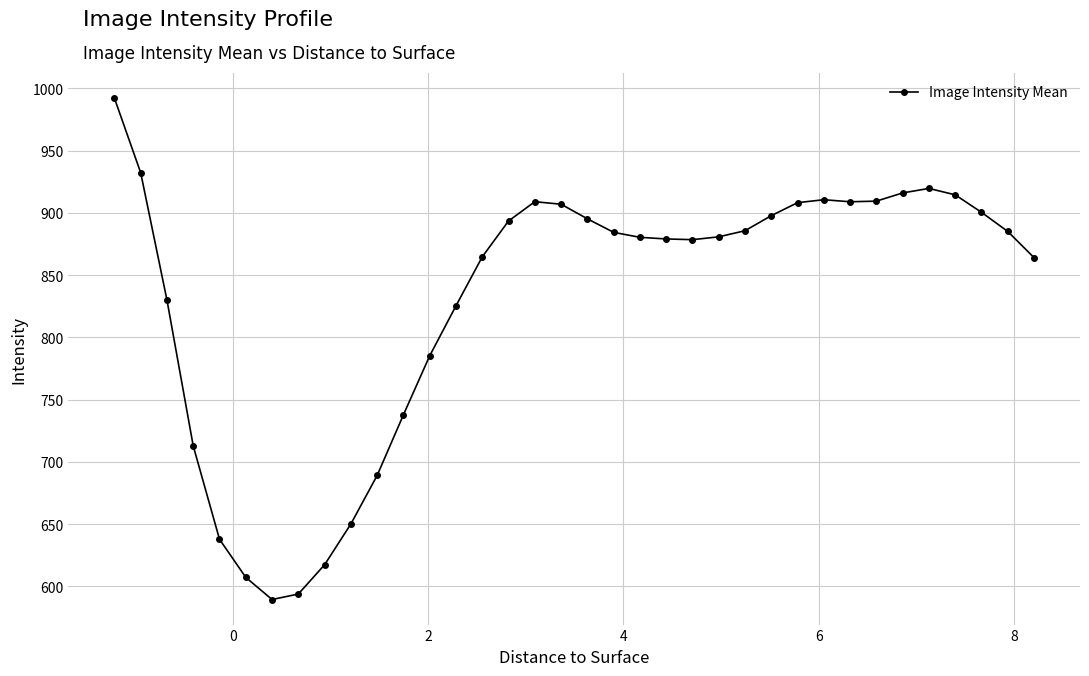

What is the sum of all values?

29894.1